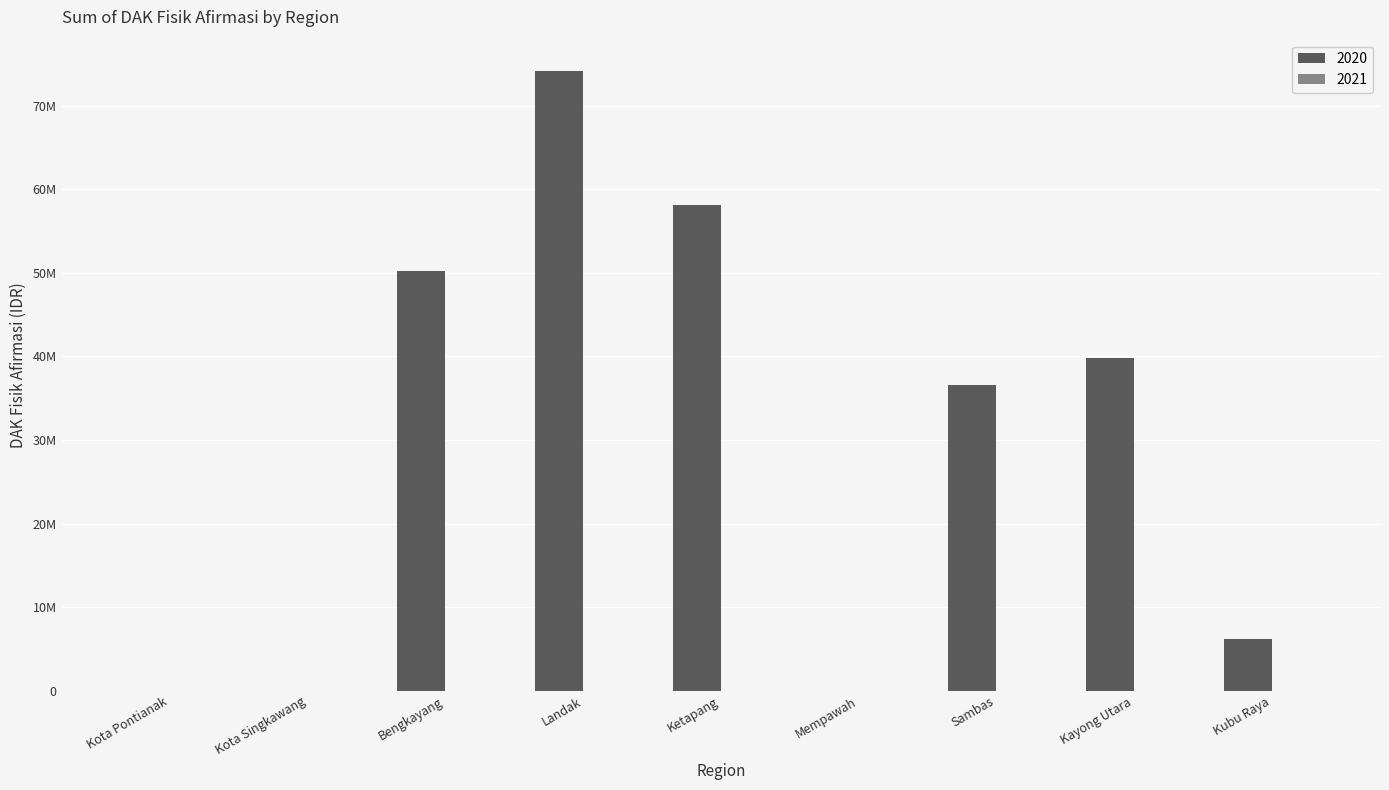

How many data points does each series have?

9